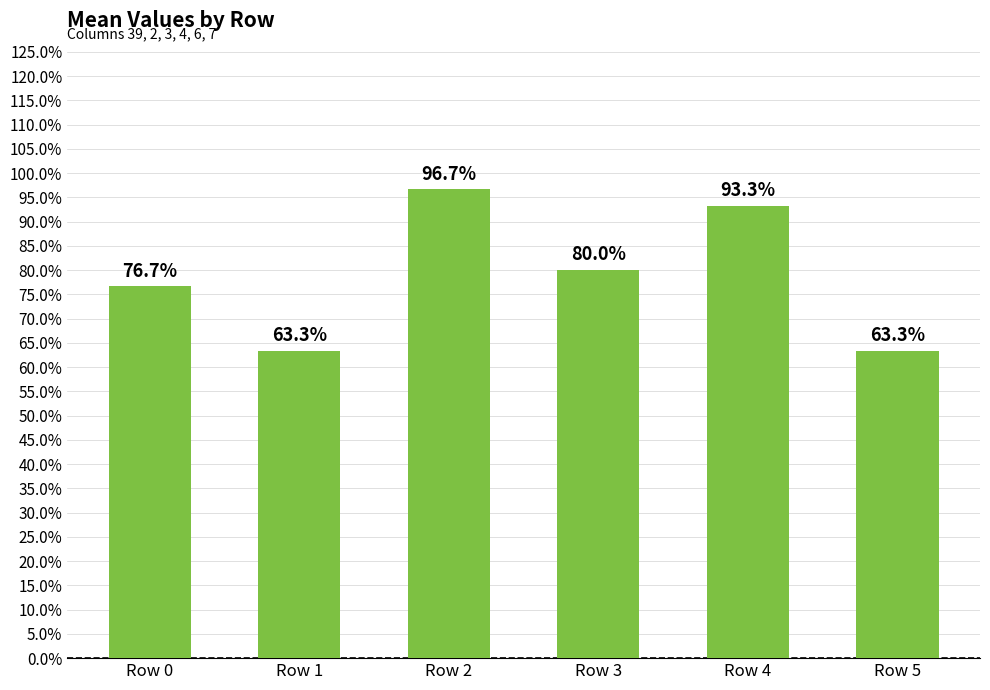

What is the difference between the maximum and minimum values?

0.3